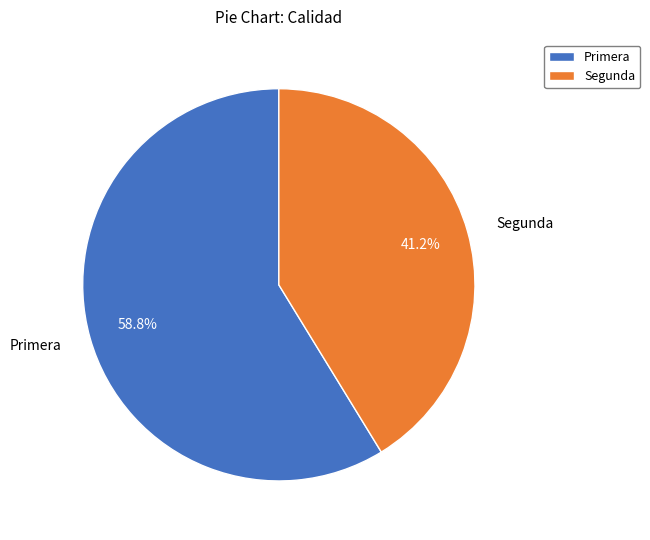

Which category has the smallest portion of the pie?

Segunda